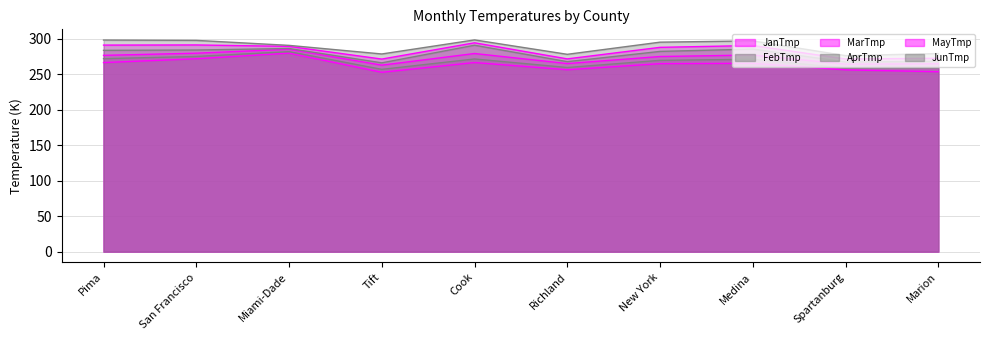

What is the approximate value of MayTmp at Cook?

294.4